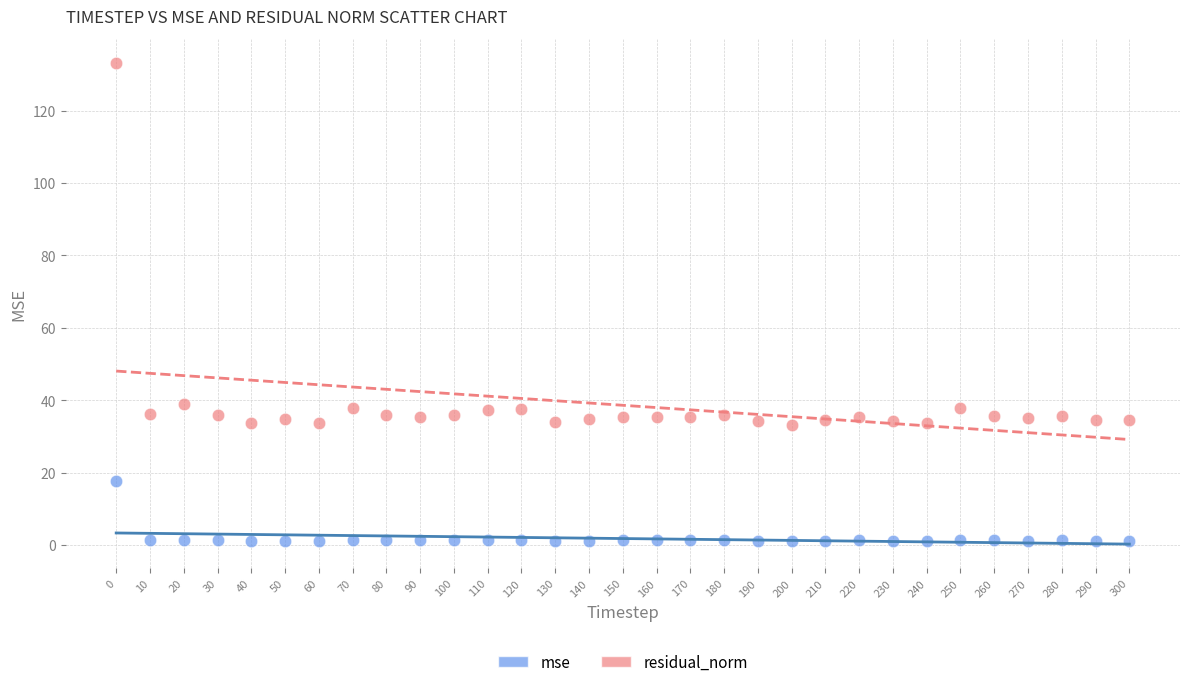

What are all the series names shown in the legend?

mse, residual_norm